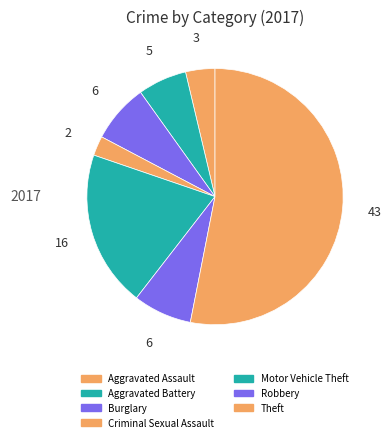

To the nearest percent, what is the difference between the Burglary and Motor Vehicle Theft slice percentages?

12%